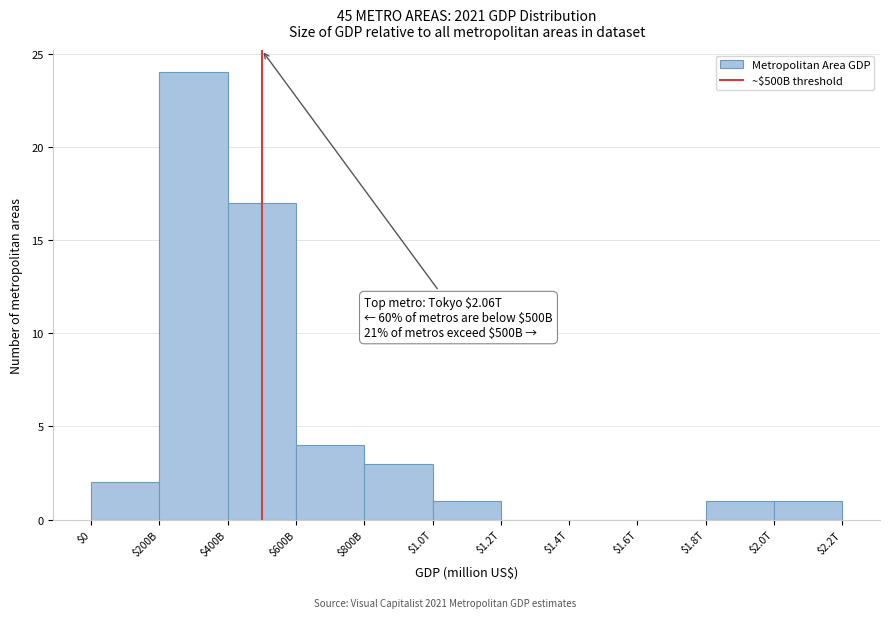

What is the greatest value displayed?

24